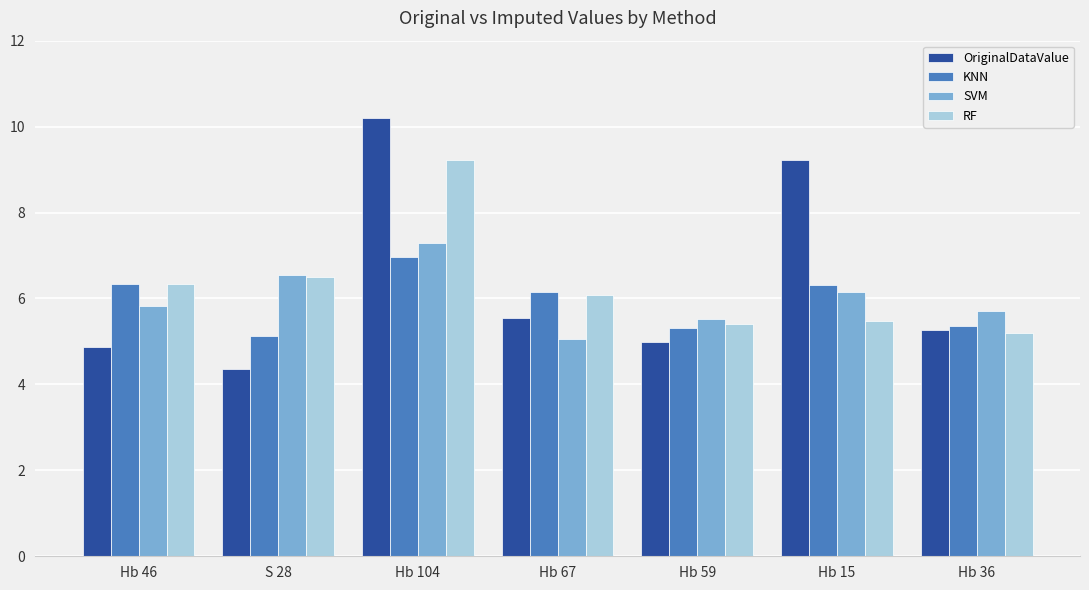

Which series has the widest spread of values?

OriginalDataValue